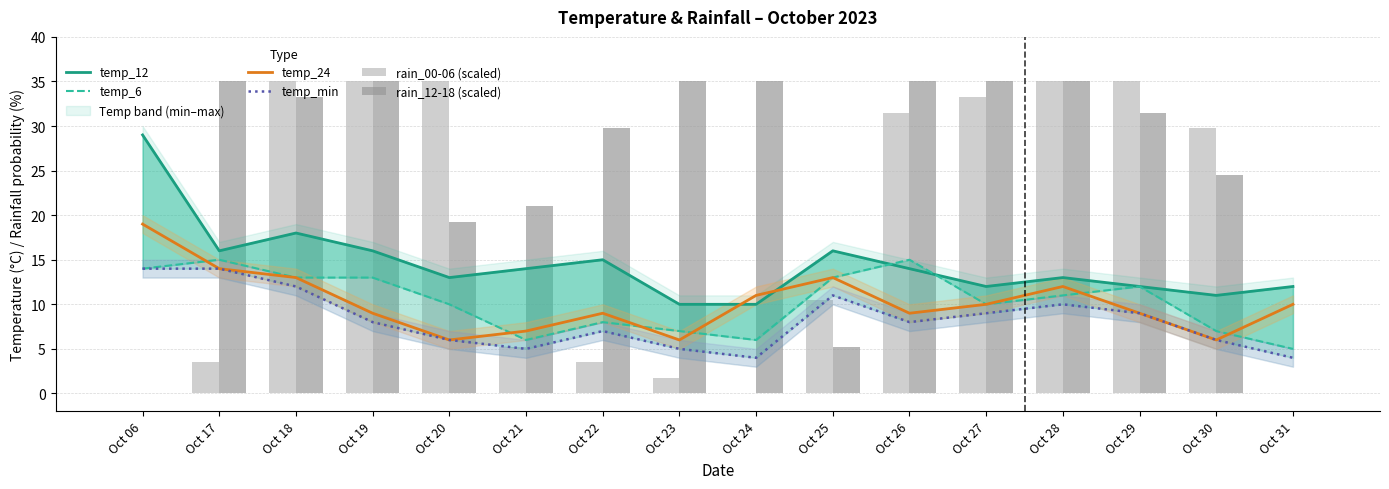

What is the value of the rain_00-06 (scaled) bar at the 4th from the left?

35.0